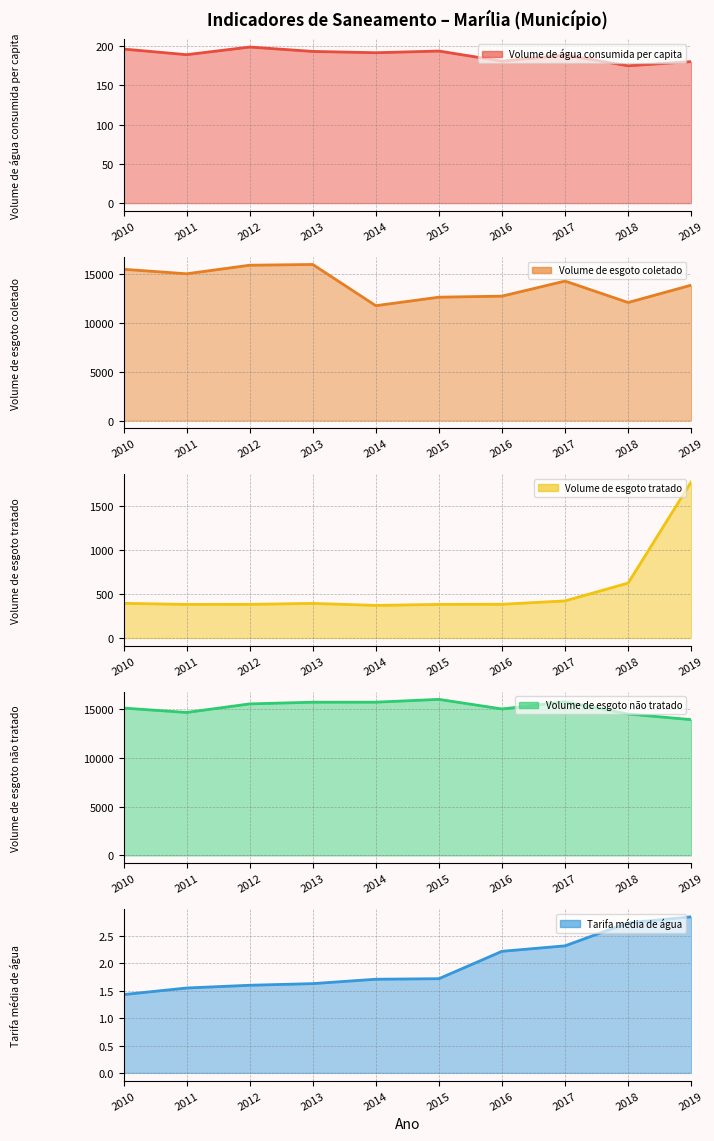

At which label is Volume de esgoto não tratado (line) closest to 14968?

2016